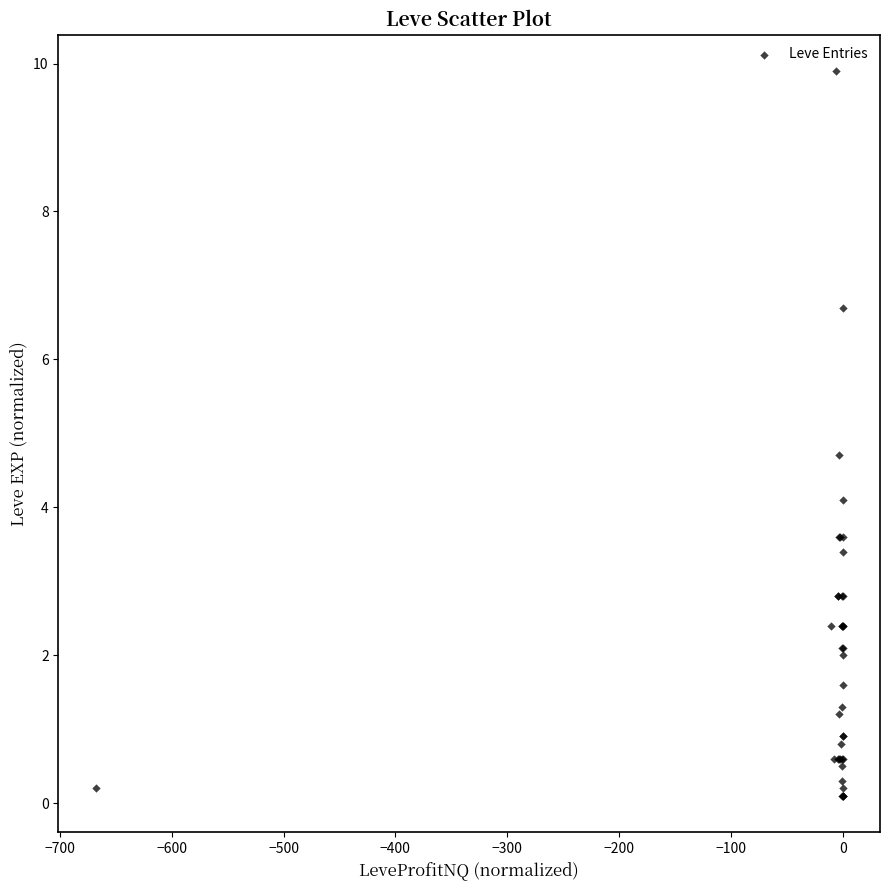

What Y value in the scatter plot is closest to 5?

4.7